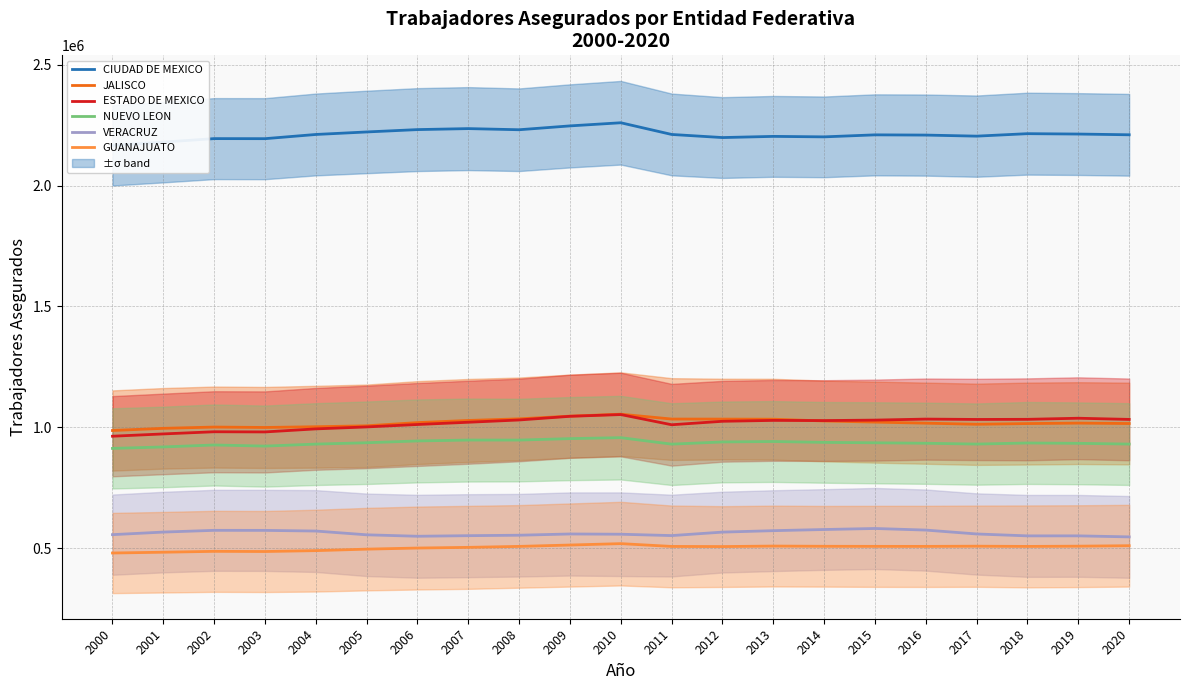

True or false: GUANAJUATO and VERACRUZ cross at least once.

False